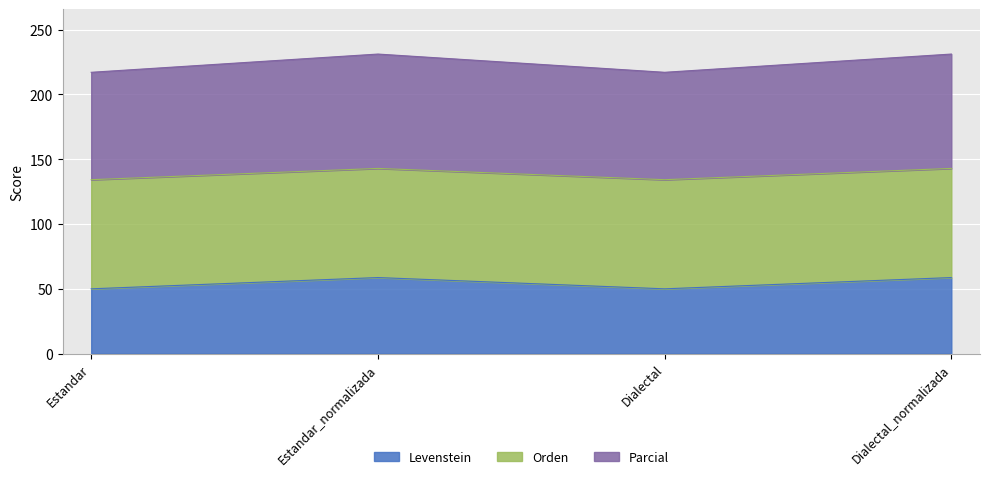

What is the total value across all series at Estandar?

217.1